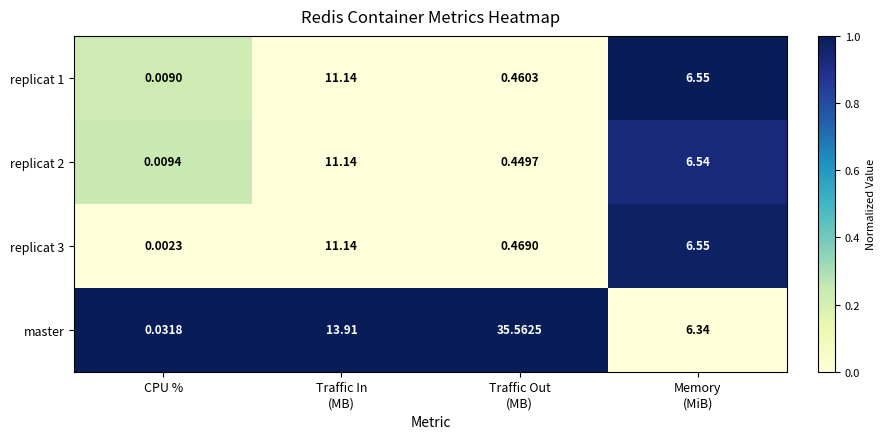

At which label does replicat 3 reach its minimum?

CPU %